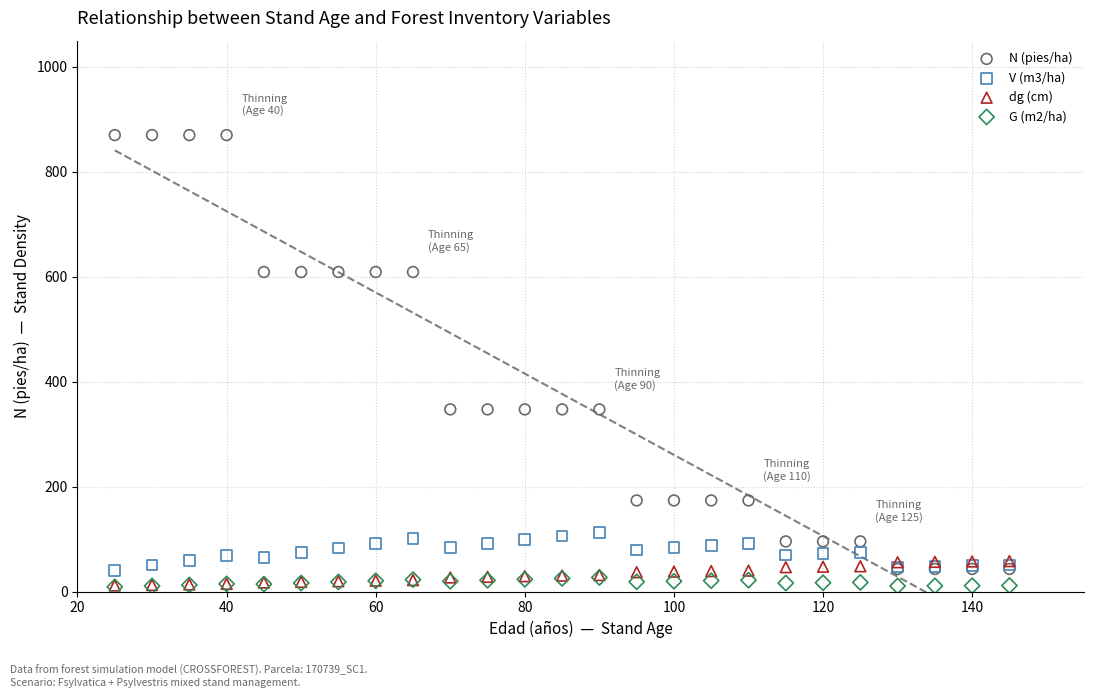

Which series has the largest Y range (max minus min)?

N (pies/ha)